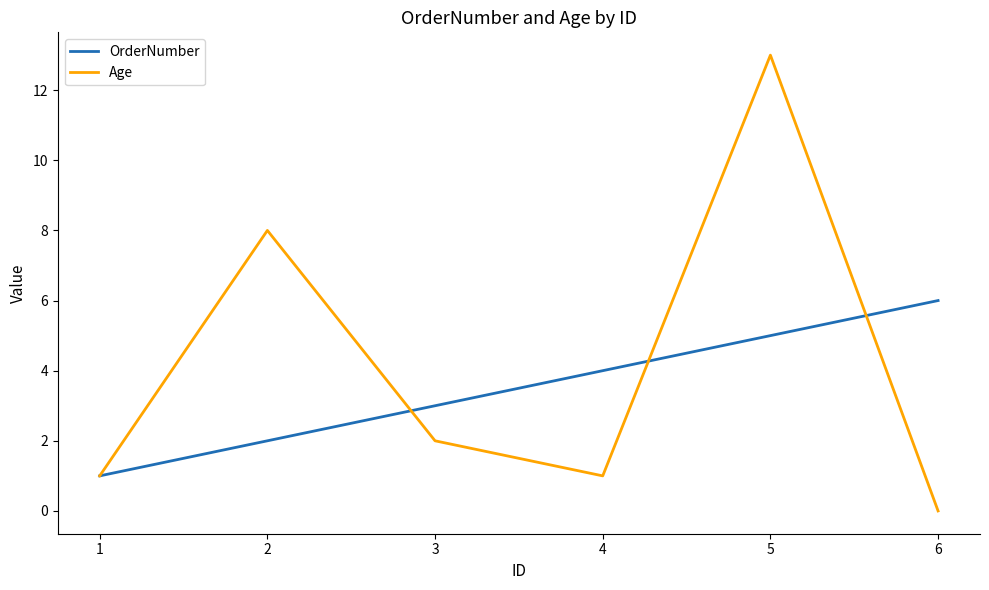

What is the sum of all OrderNumber values?

21